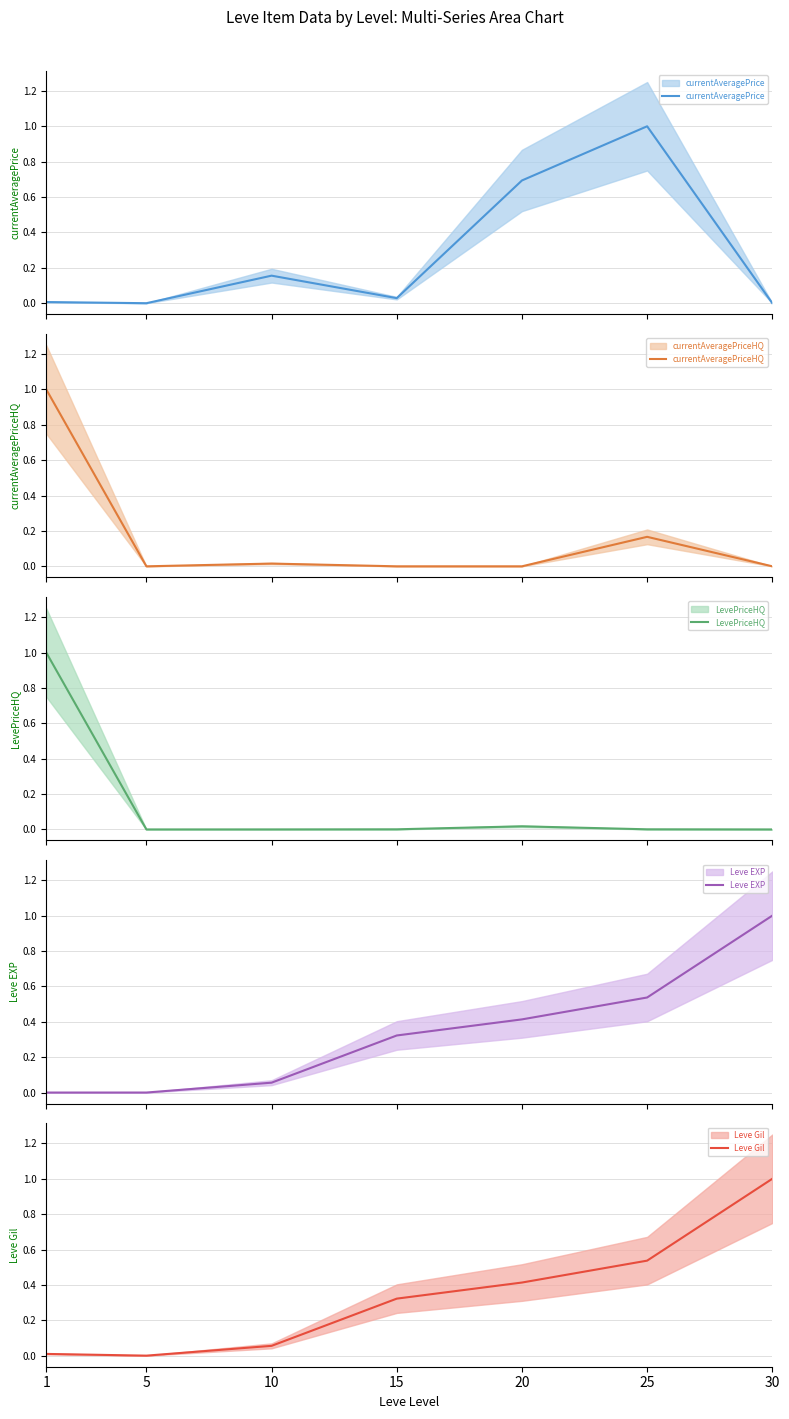

Which series changed the most between 1 and 30?

currentAveragePriceHQ